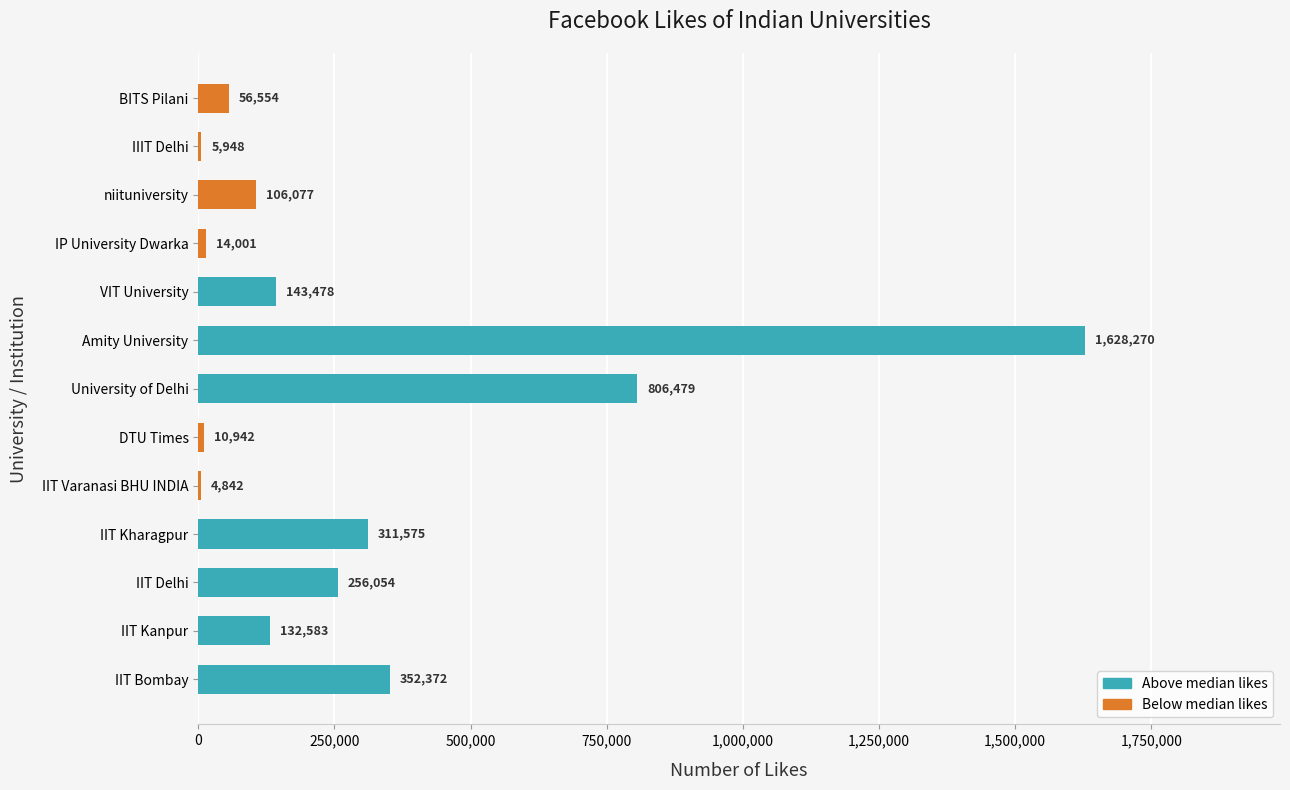

What is the maximum value shown in the chart?

1628270